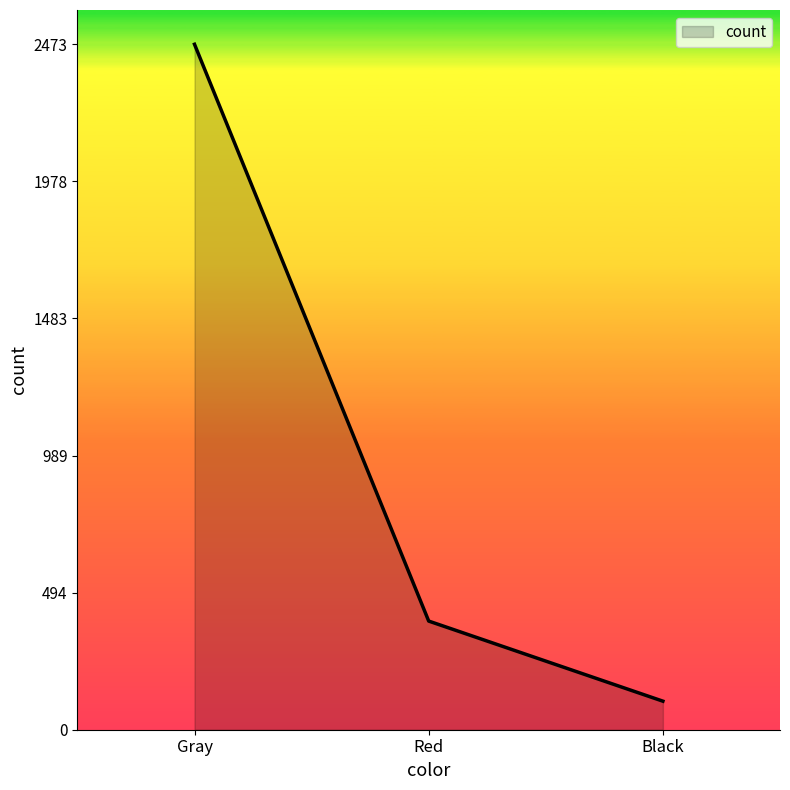

At which category does the chart reach its peak across all series?

Gray